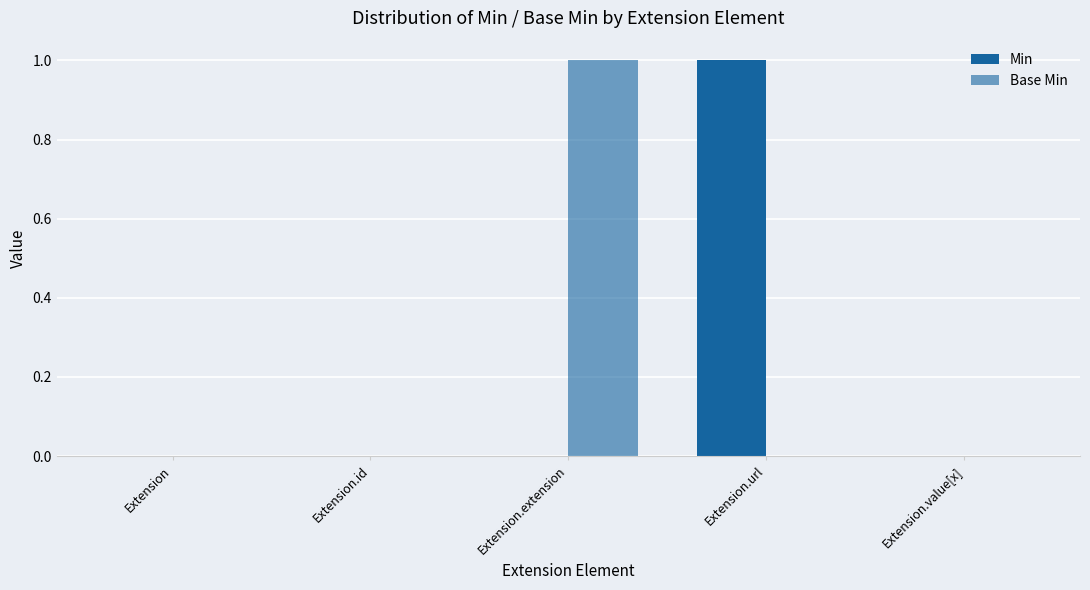

Are the bars grouped side by side (vs. stacked)?

Yes